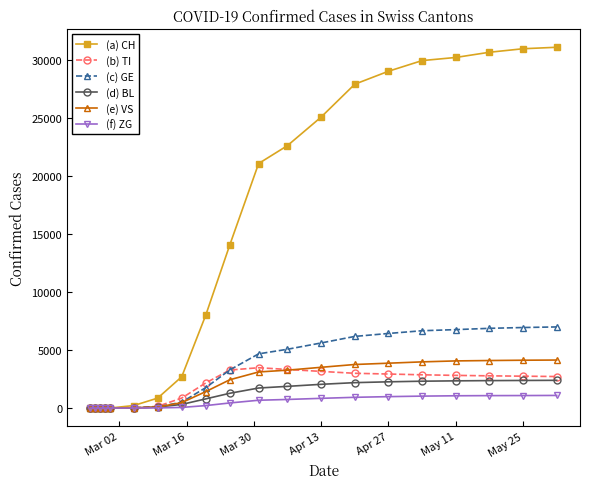

Which series has the largest total across all categories?

(a) CH